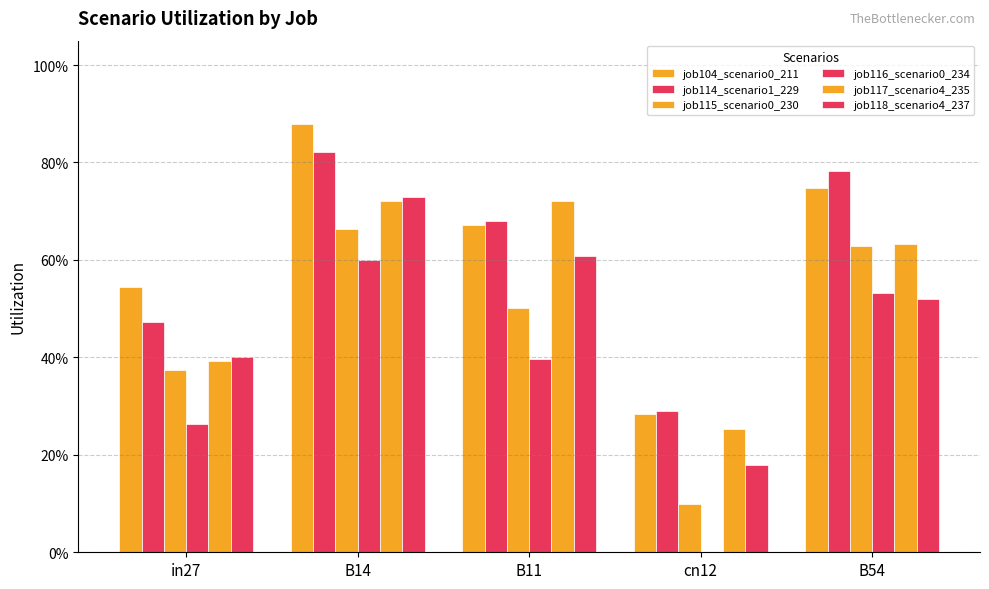

Does the chart contain stacked bars?

No